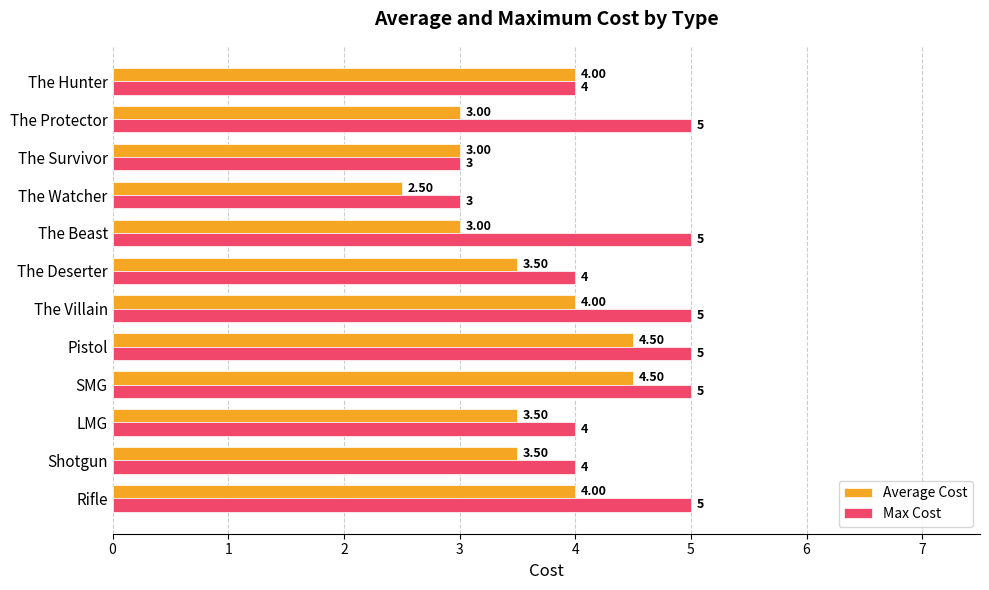

What is the difference between the maximum and minimum values in the Average Cost series?

2.0